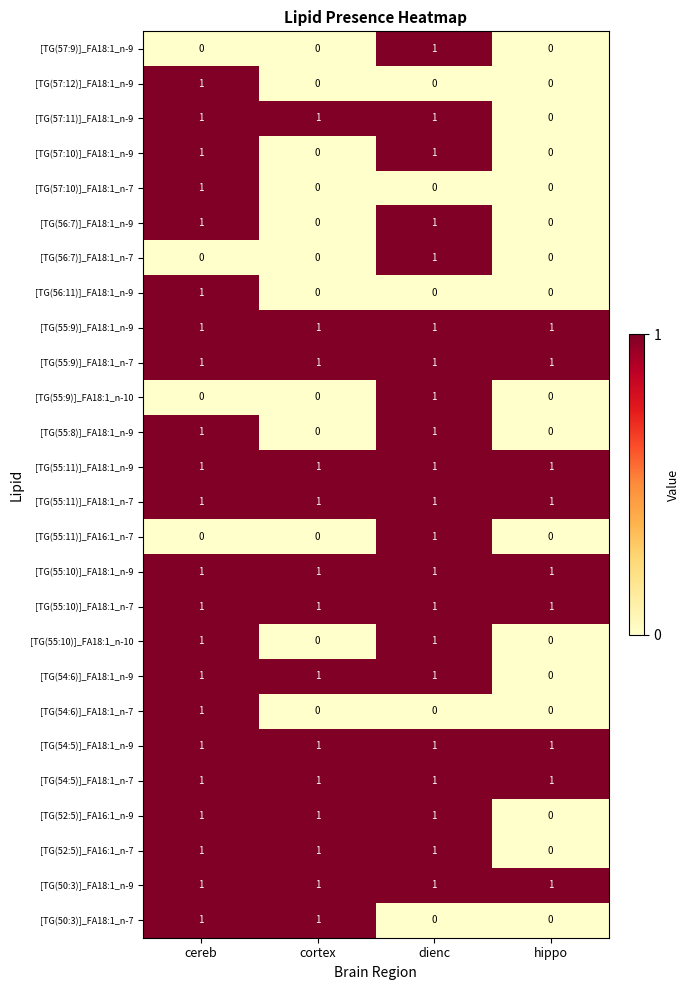

True or false: [TG(55:10)]_FA18:1_n-9 has a value of 1 at hippo.

True